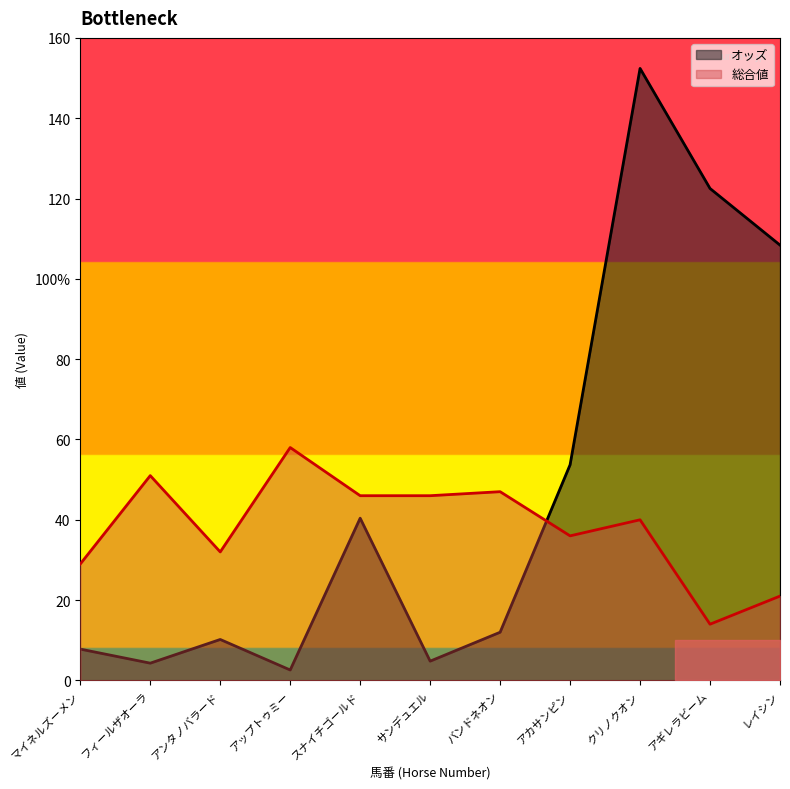

What is the total value across all series at レイシン?

129.4